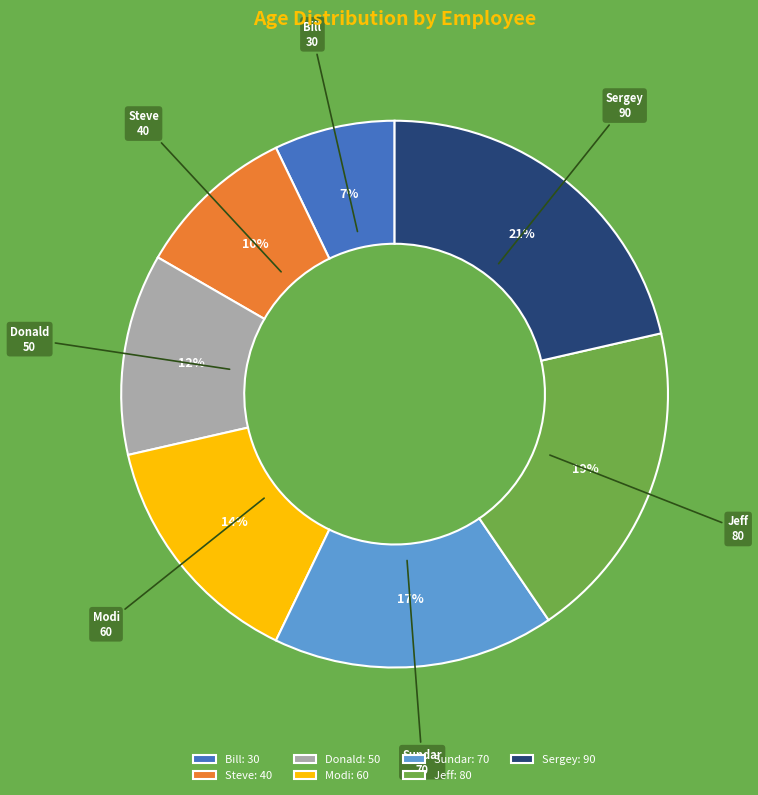

To the nearest percent, what is the combined percentage of Steve and Sergey?

31%